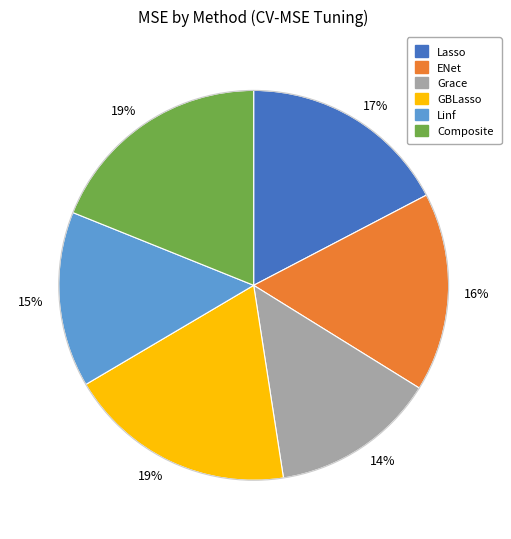

To the nearest percent, what is the average slice percentage?

17%